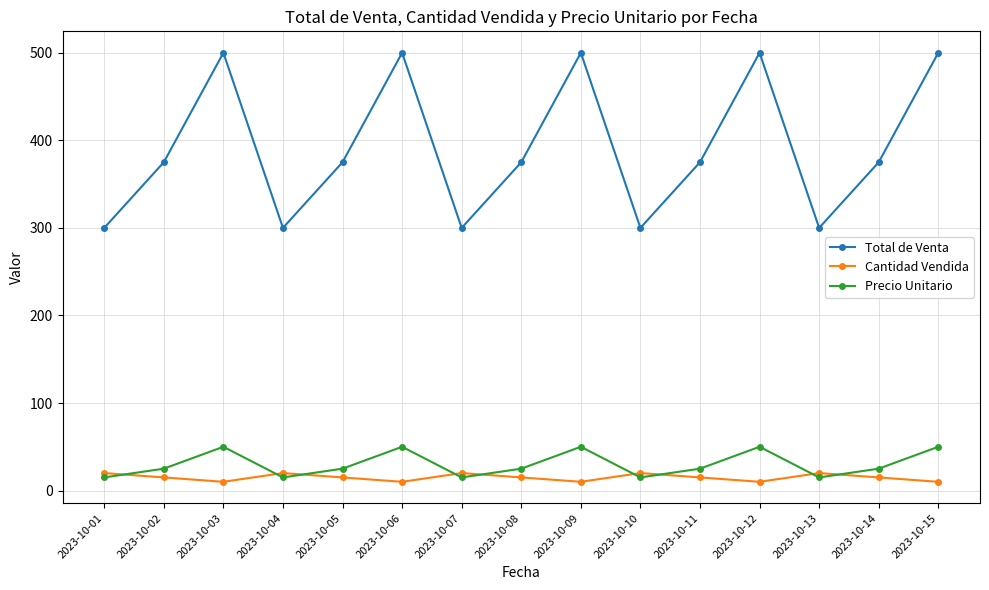

At how many categories does at least one series exceed 276?

15